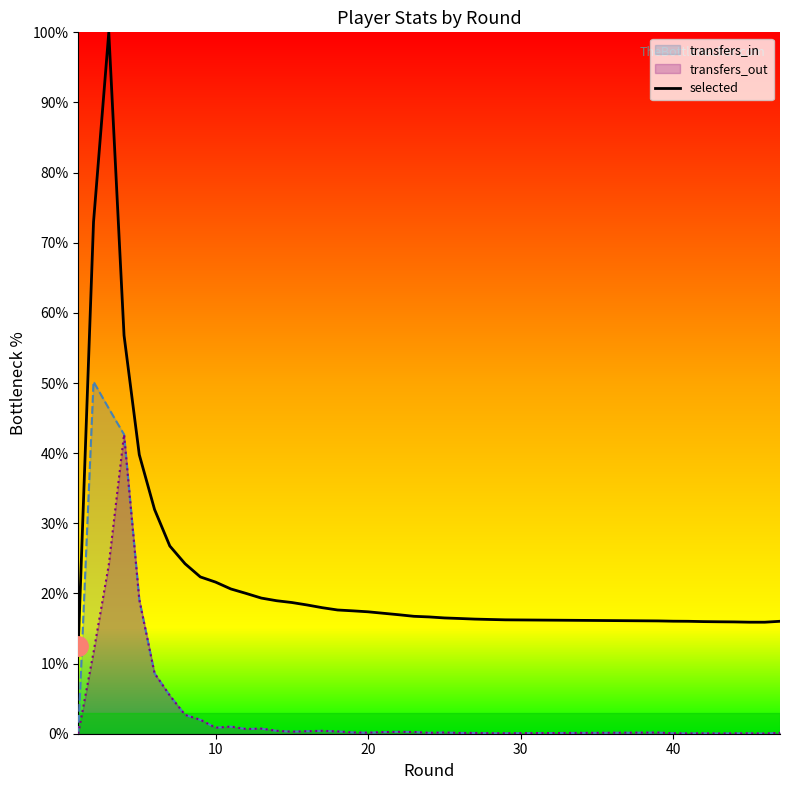

True or false: there are more than 0 points higher than both neighbors.

True